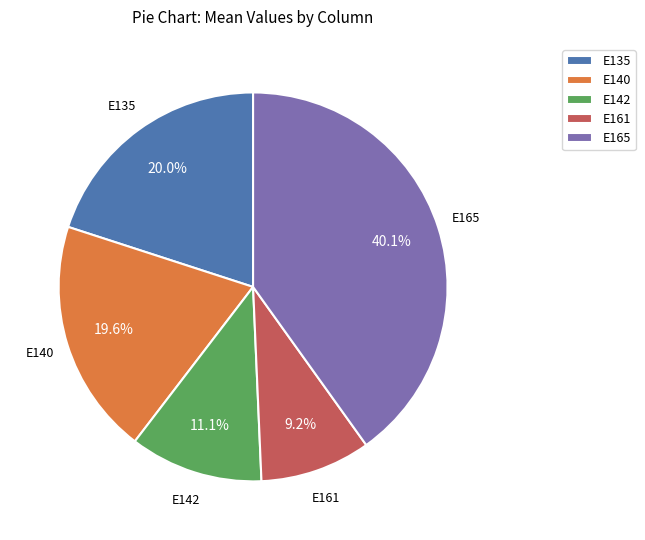

What percentage is the E161 slice, to the nearest percent?

9%